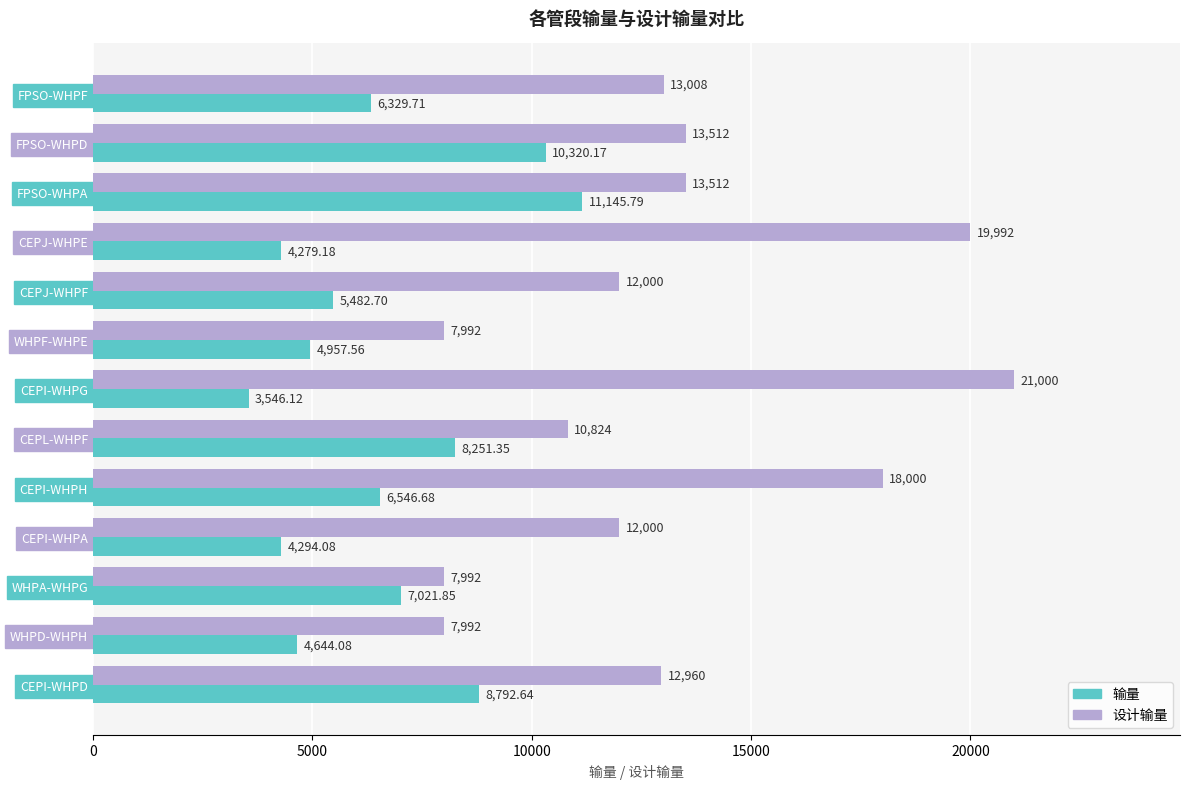

What is the sum of all 设计输量 values?

170784.0